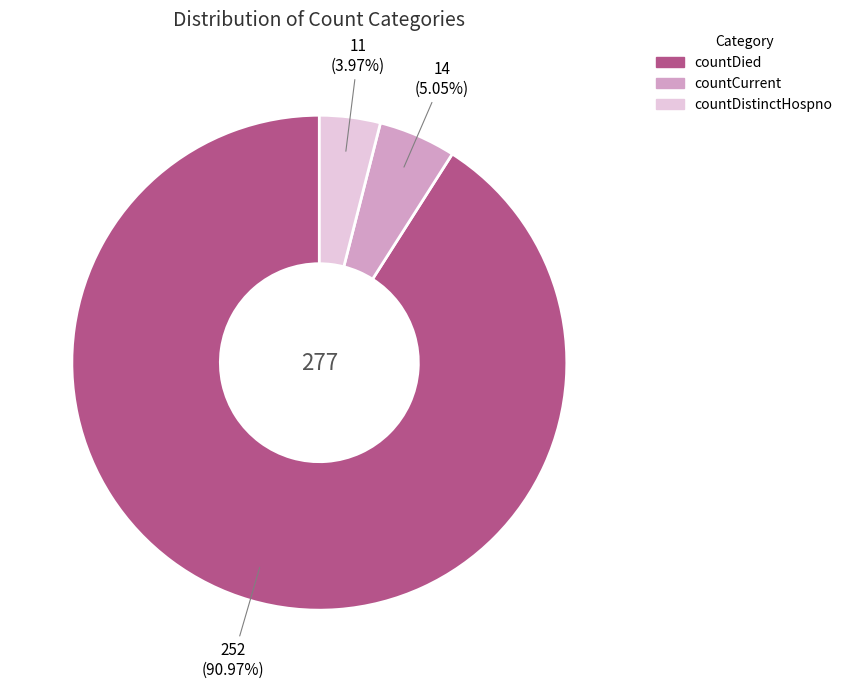

Does any single category account for the majority?

Yes